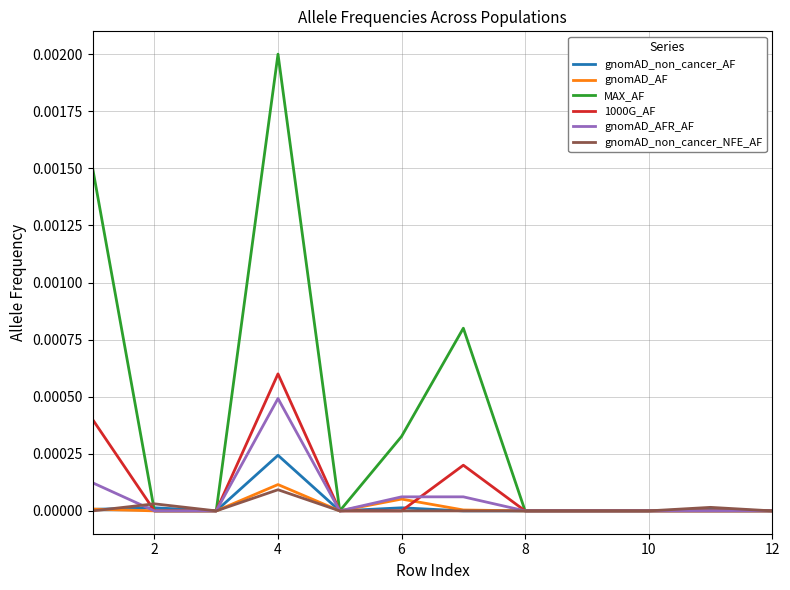

Which series has the largest range (max minus min)?

MAX_AF